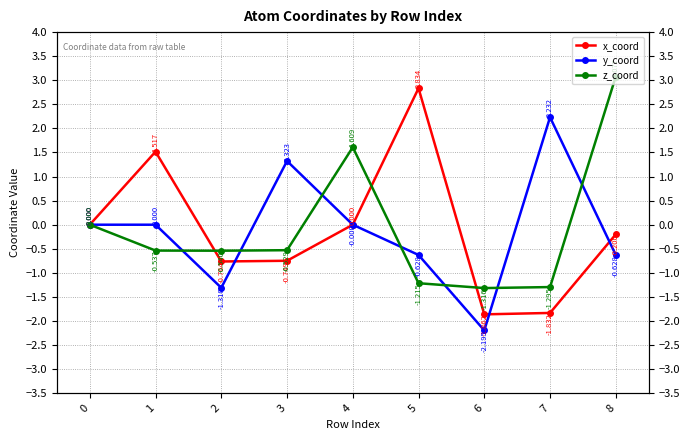

What is the total value across all series at 2?

-2.6